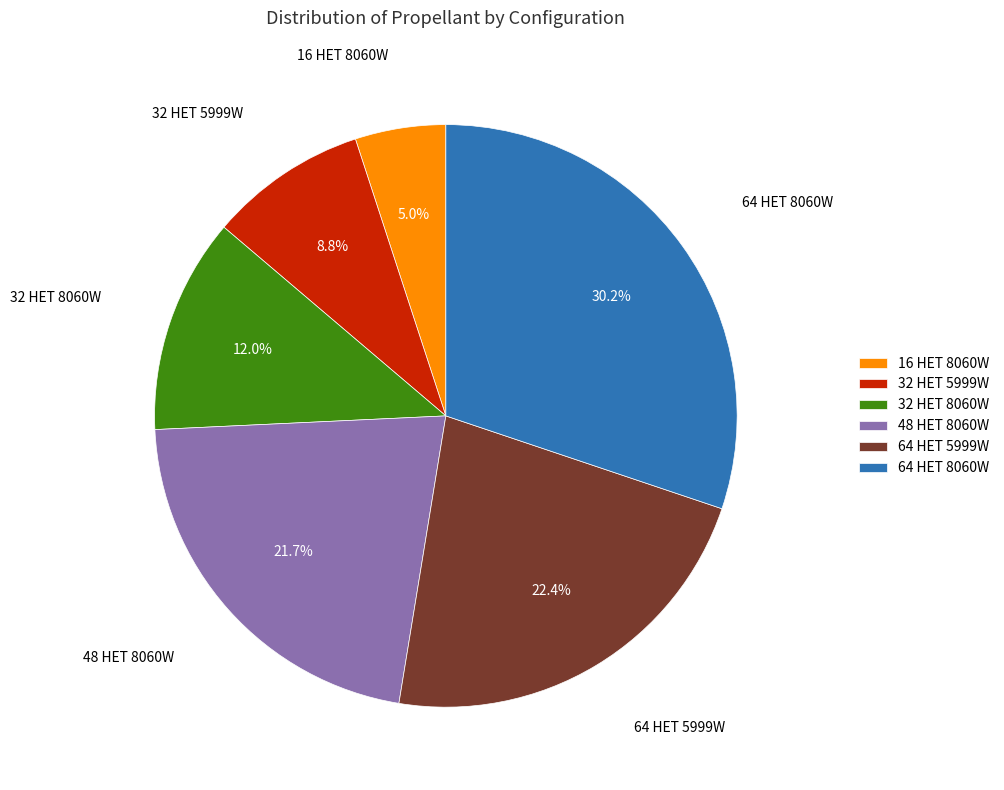

How many slices are in this pie chart?

6